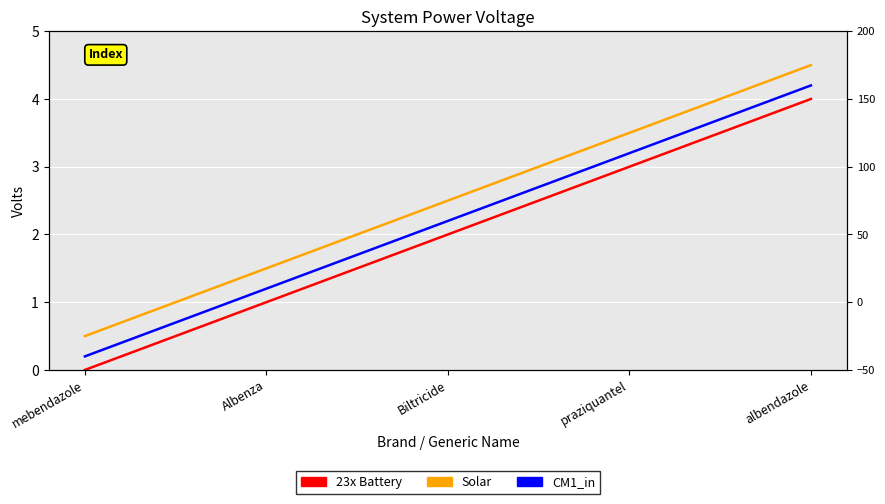

Which series has the widest spread of values?

23x Battery